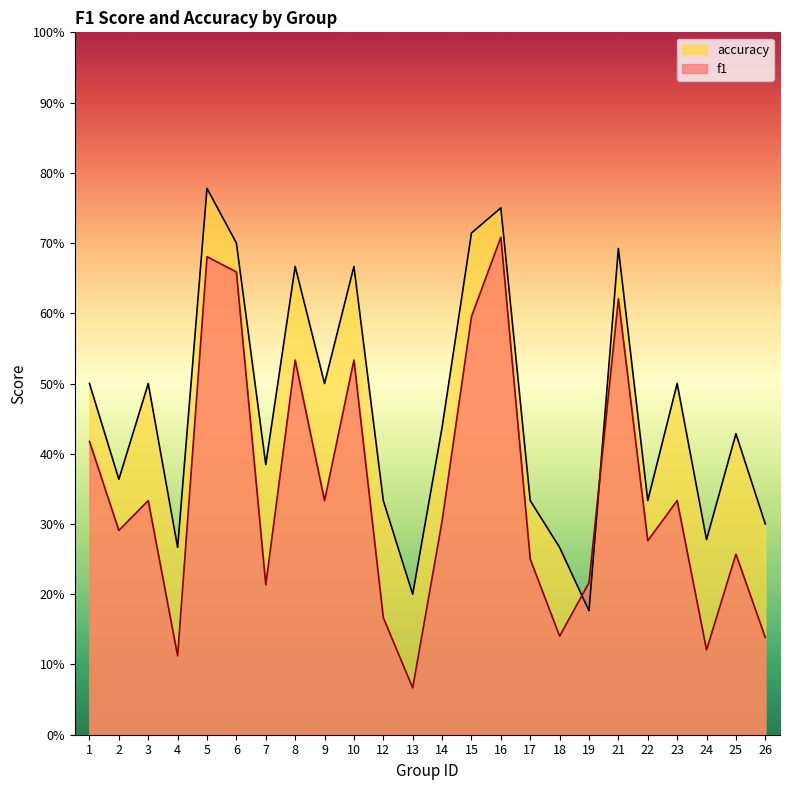

True or false: f1 and accuracy cross at least once.

True